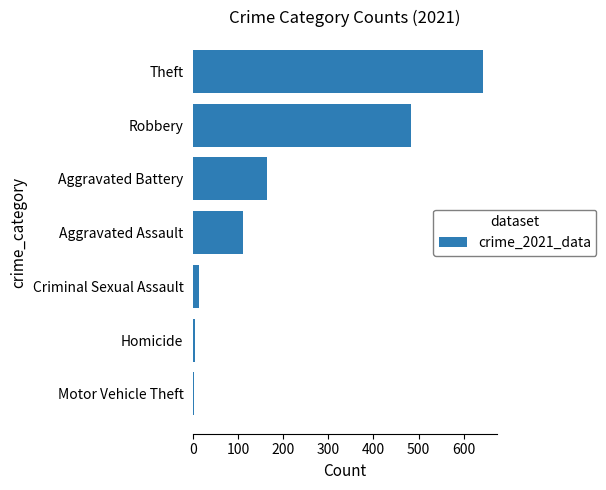

What is the approximate value at Aggravated Battery?

163